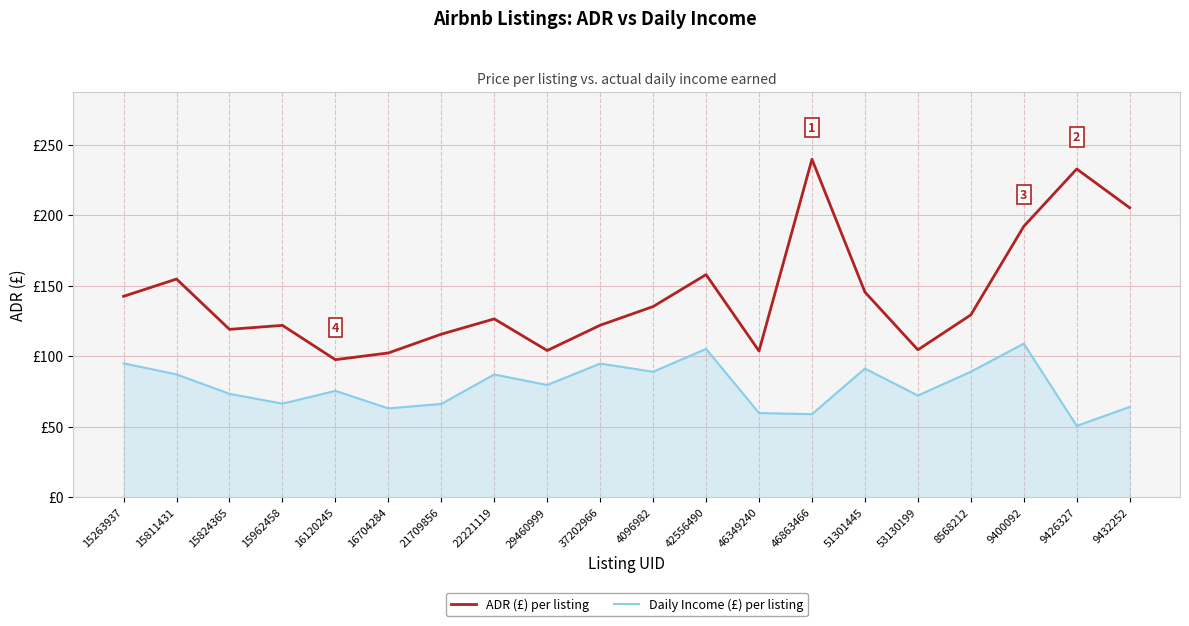

How many interior local valleys does the ADR (£) per listing series have?

5